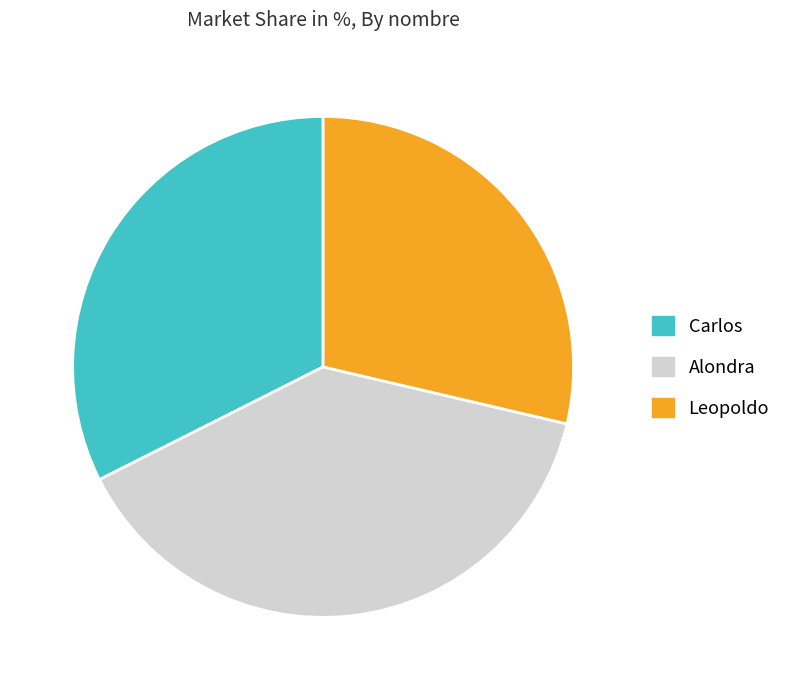

Is the sum of Carlos and Alondra greater than half?

Yes